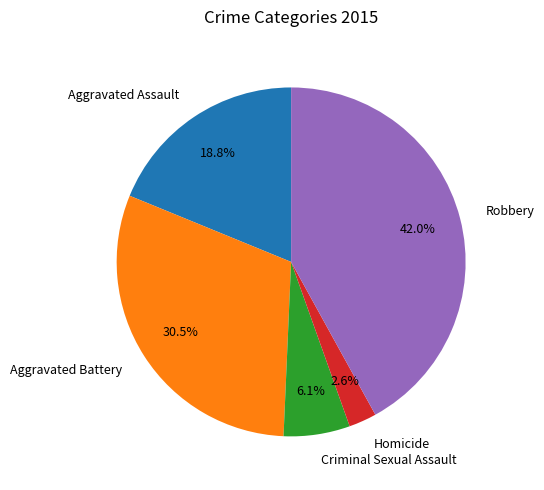

Between Aggravated Battery and Aggravated Assault, which is larger?

Aggravated Battery